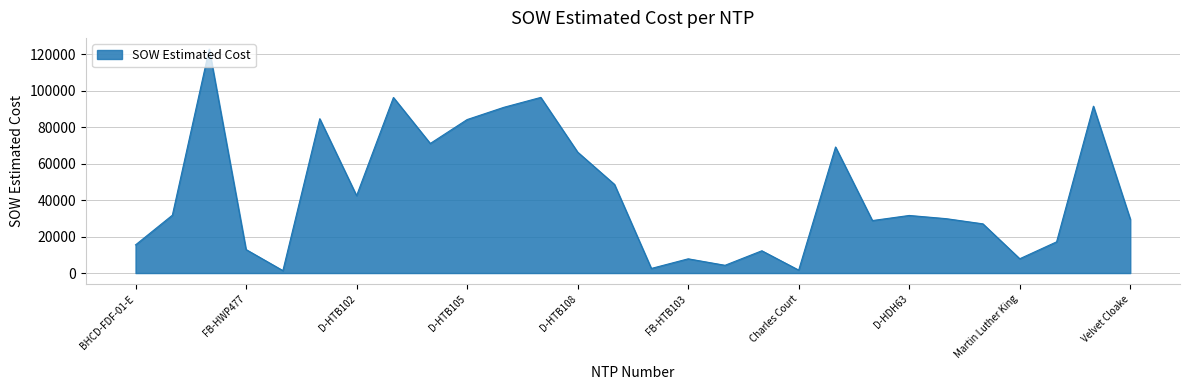

How many lines are shown in the chart?

1